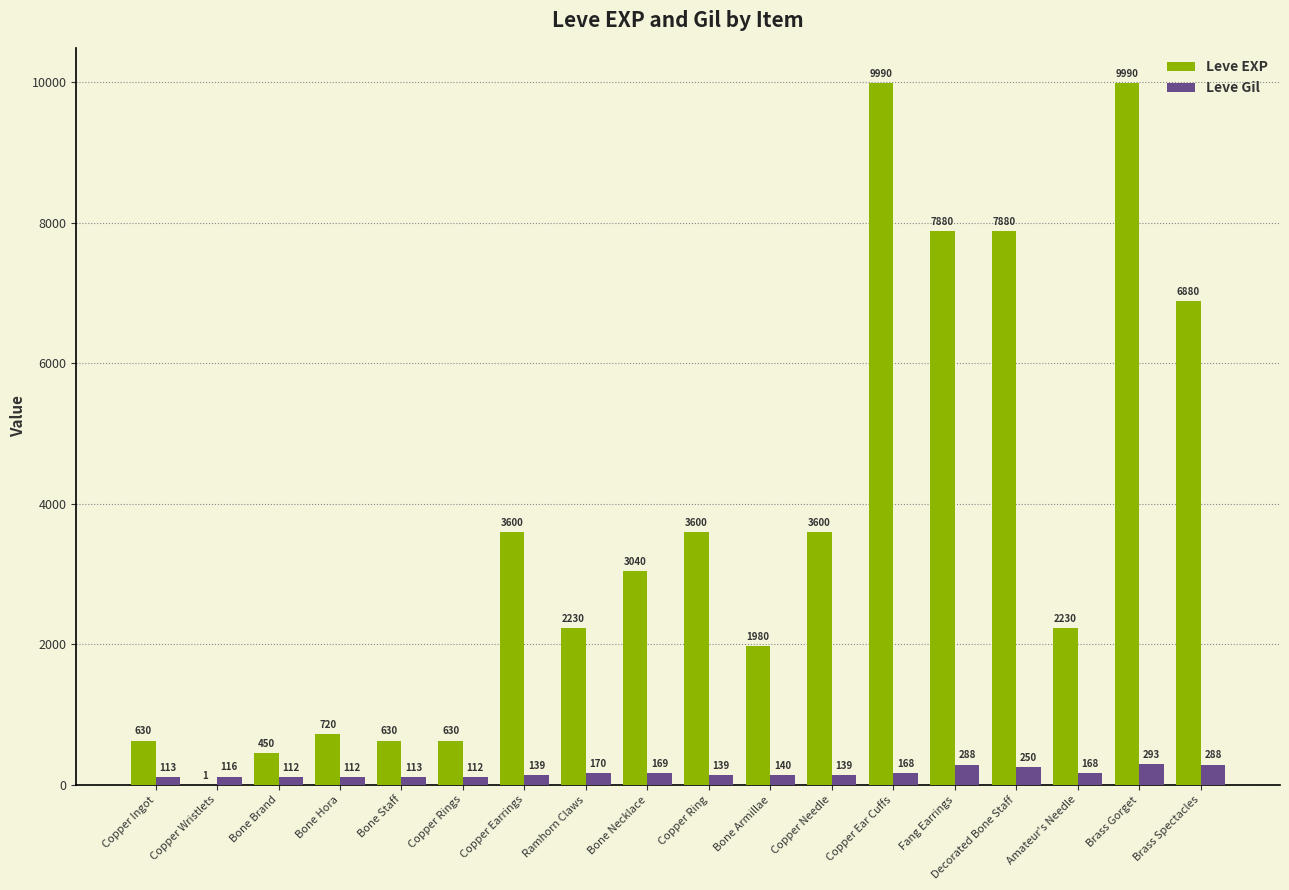

What is the sum of all Leve EXP values?

65961